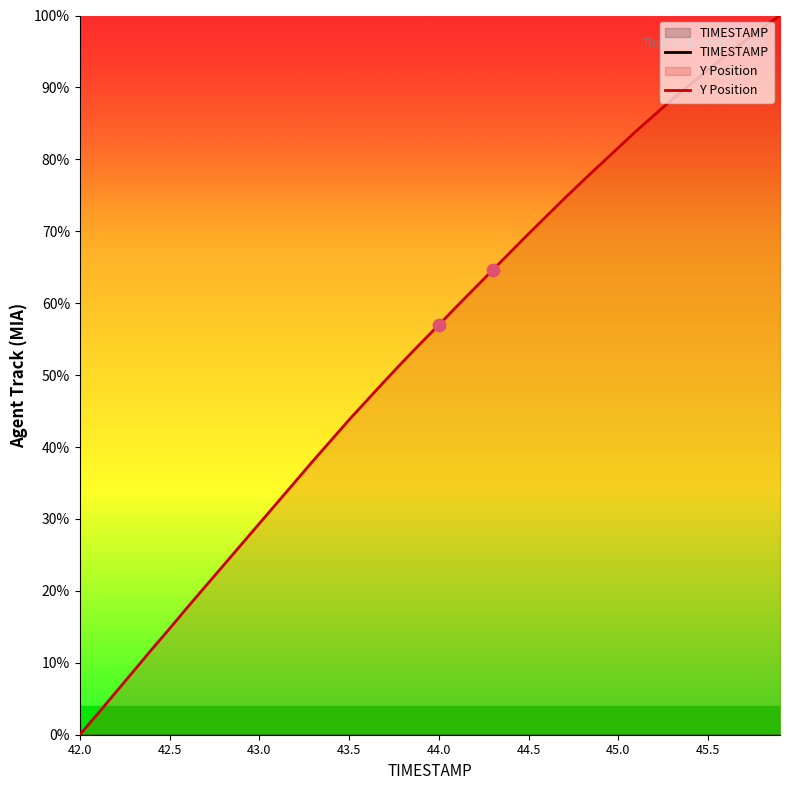

Which series has the largest total across all categories?

Y Position